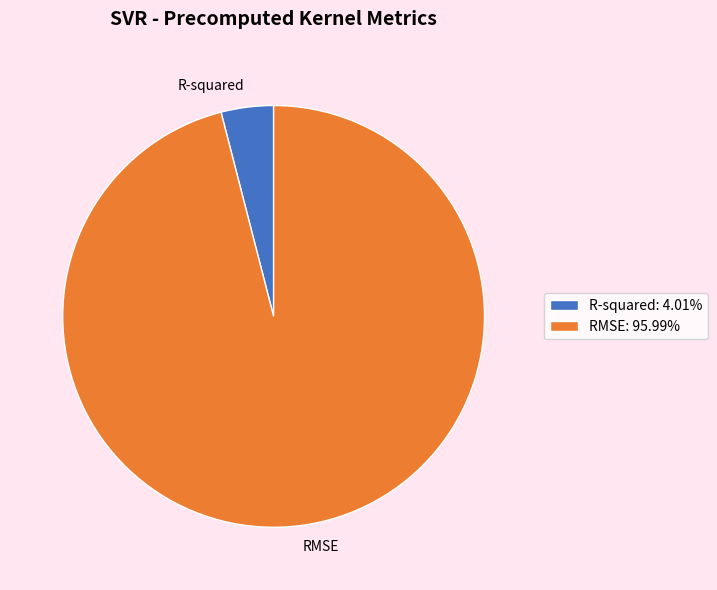

Is RMSE: 95.99% the majority of the pie?

Yes